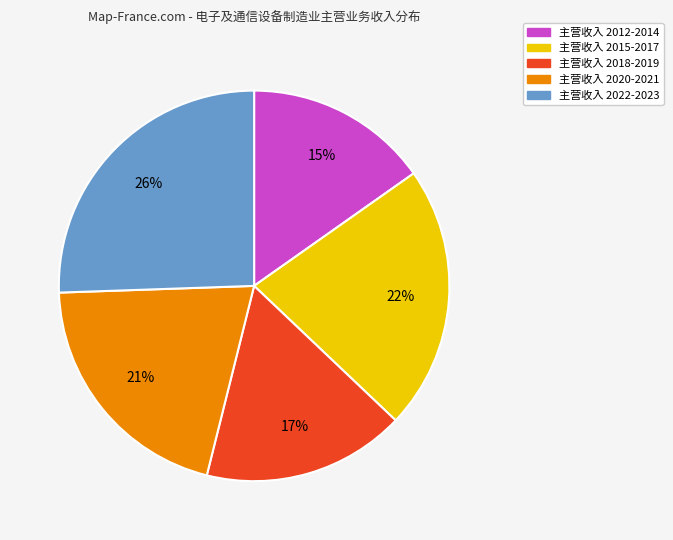

Is there a majority slice in this chart?

No